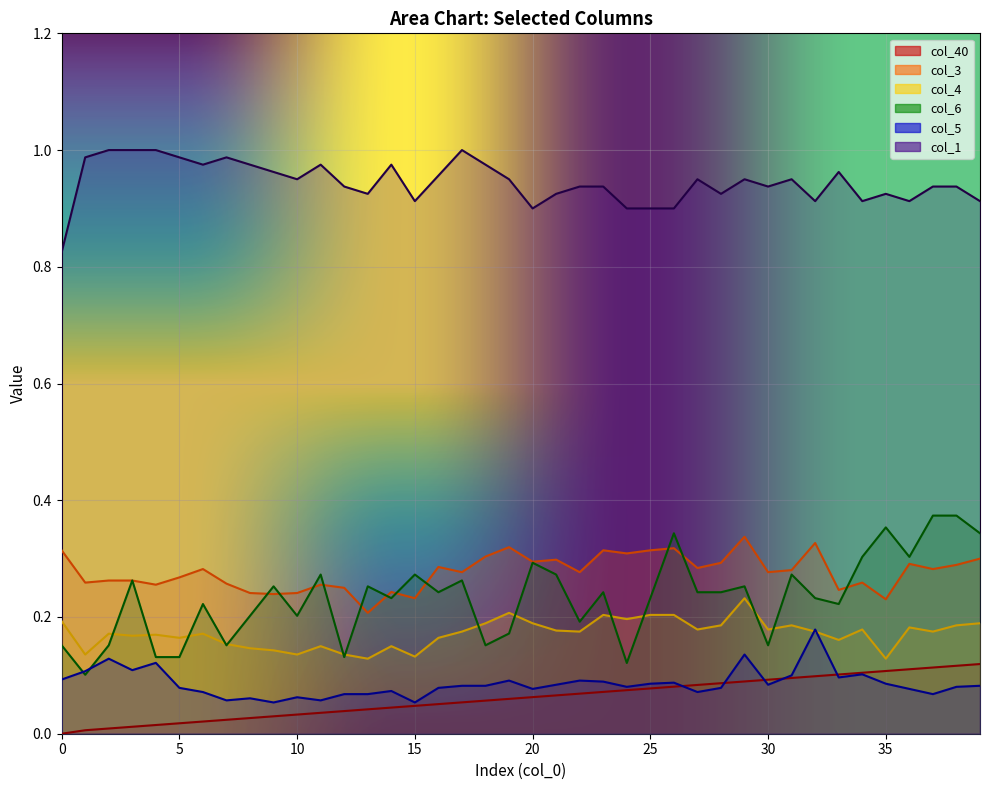

How many intersections are there between col_5 and col_40?

5